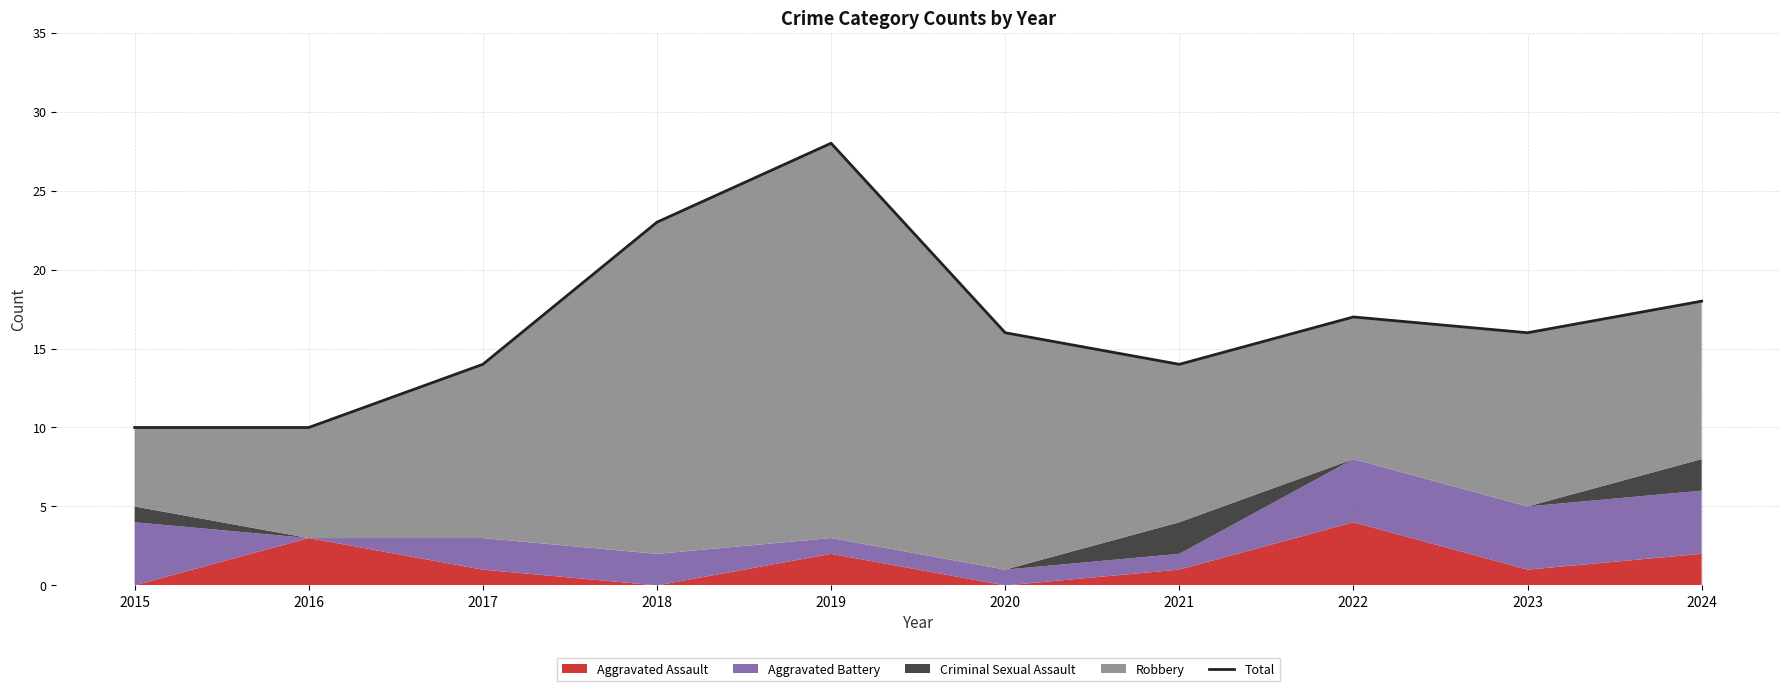

How many data points are less than 16?

4